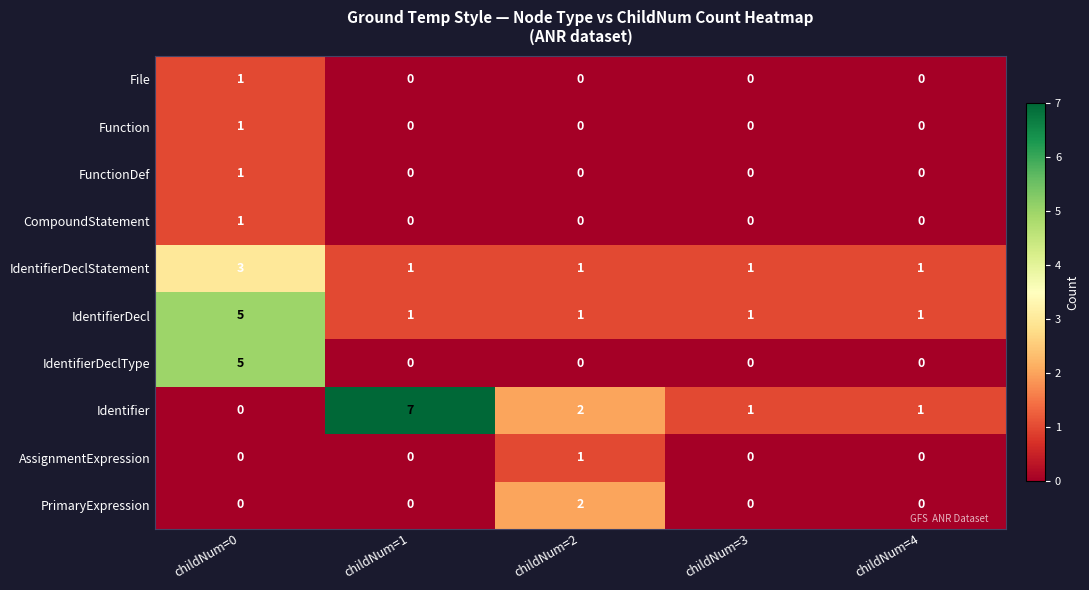

Which series has the largest total across all categories?

Identifier